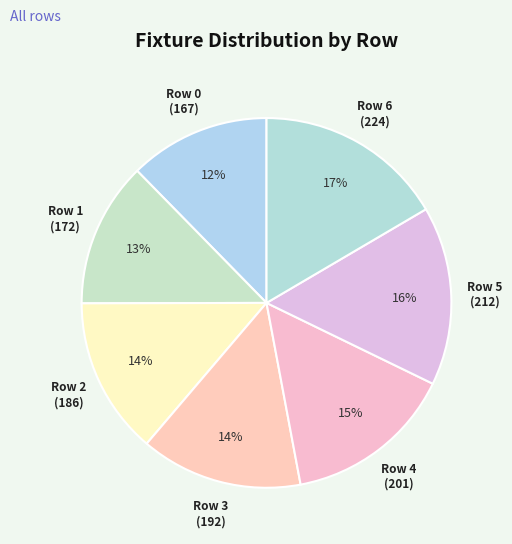

To the nearest percent, what is the average slice percentage?

14%